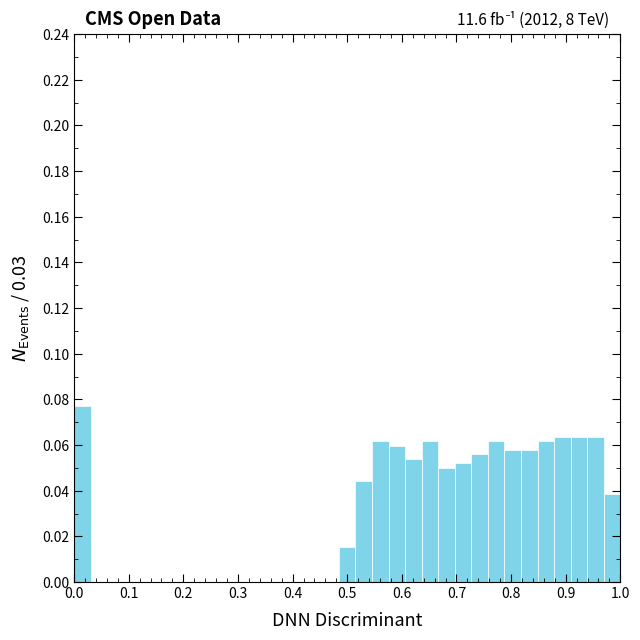

Around what value on the x-axis is the tallest bar? Give the approximate position of its centre, as read against the axis.

0.02